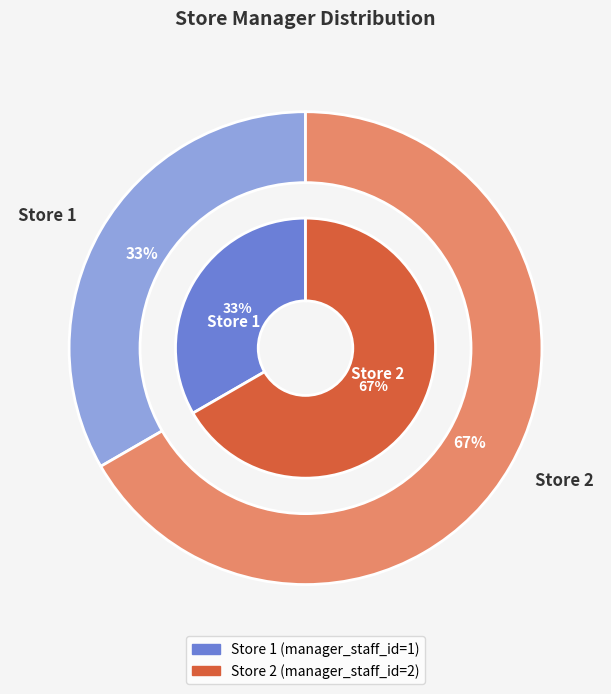

What percentage is NOT represented by 1?

66.7%